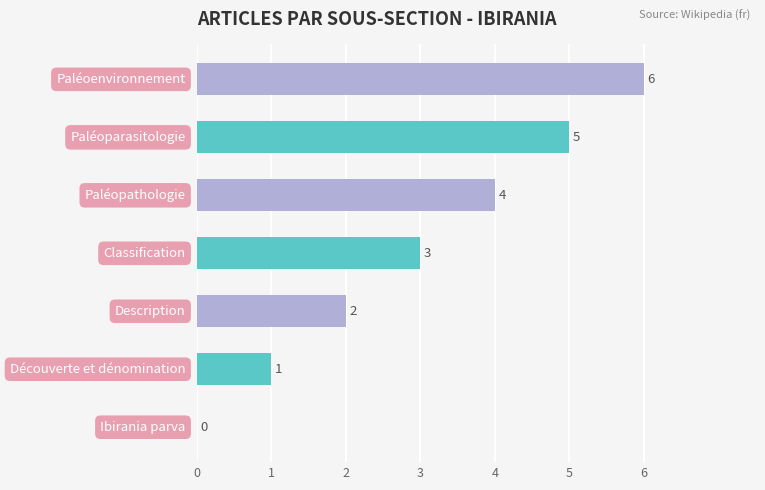

What is the greatest value displayed?

6